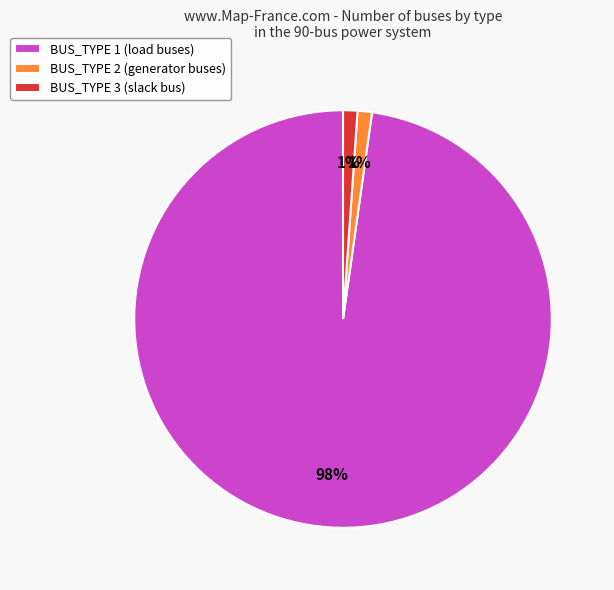

To the nearest percent, what is the difference between the largest and smallest slice percentages?

97%